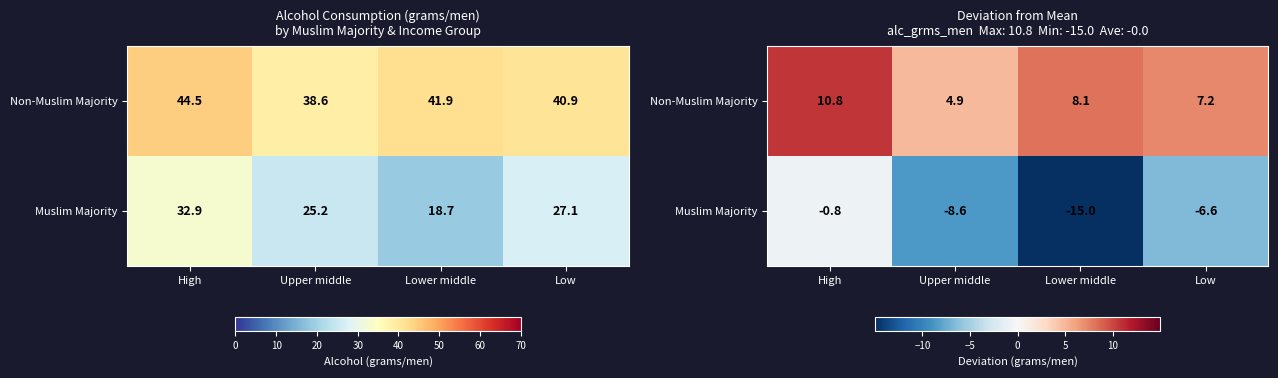

How many values in the Muslim Majority series exceed -6?

1